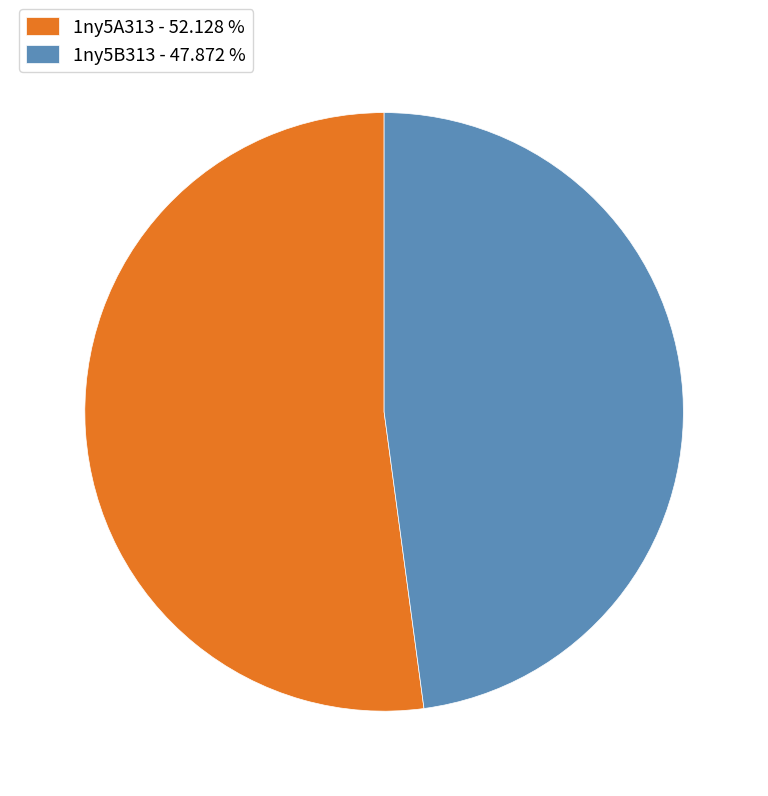

Do 1ny5A313 - 52.128 % and 1ny5B313 - 47.872 % together represent more than half of the pie?

Yes